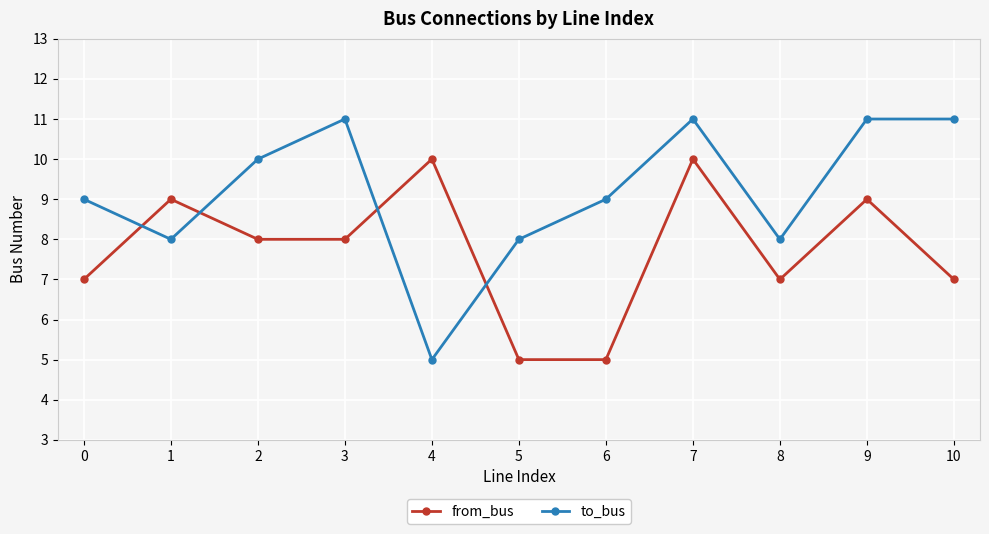

Which series has the largest range (max minus min)?

to_bus